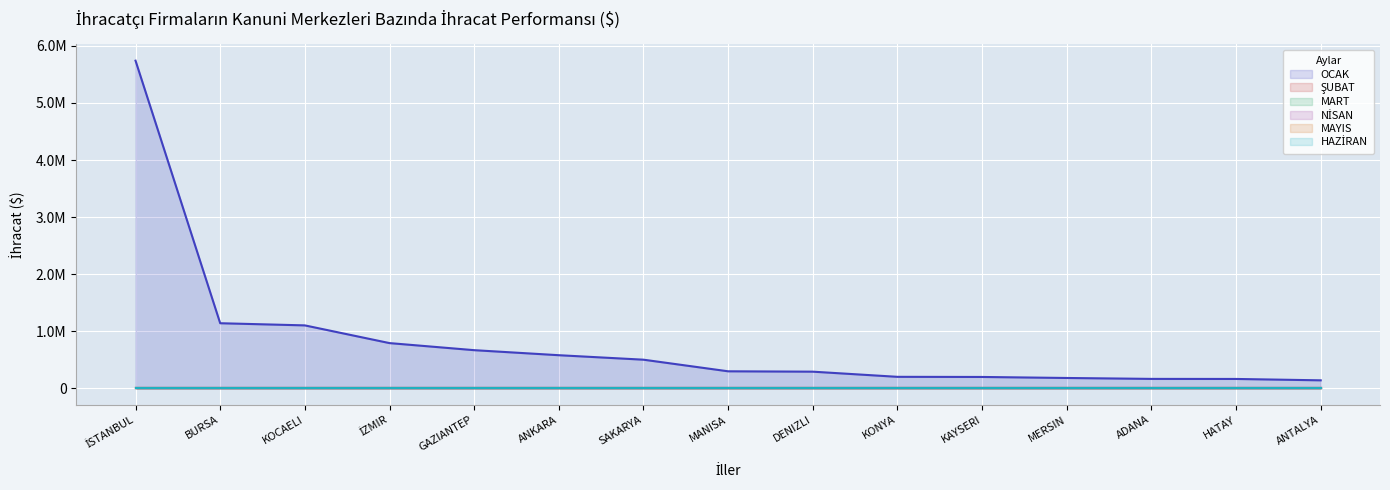

List the series in order of their peak value, highest first.

OCAK, ŞUBAT, MART, NİSAN, MAYIS, HAZİRAN